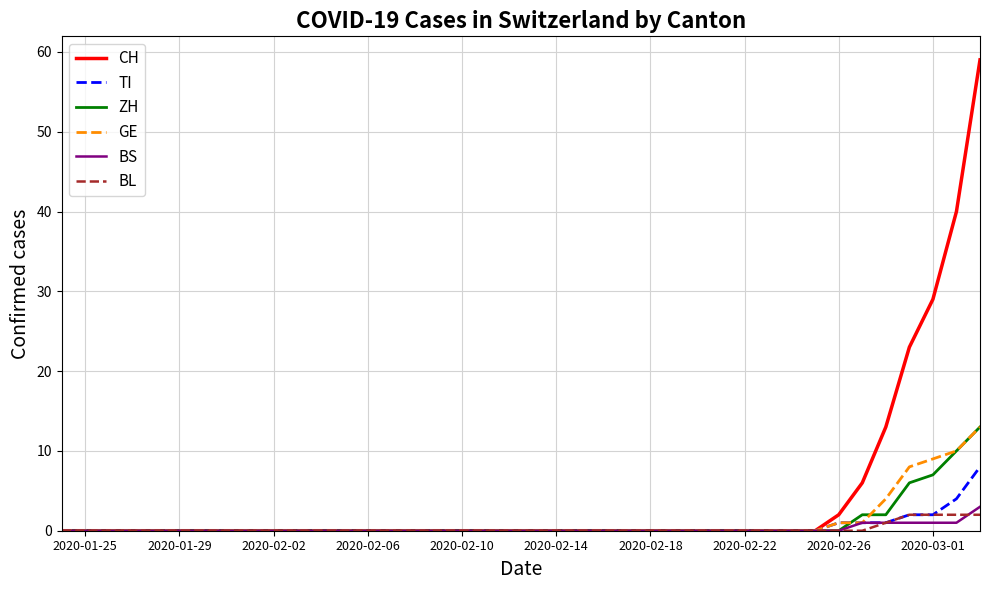

What is the highest value of the GE series?

13